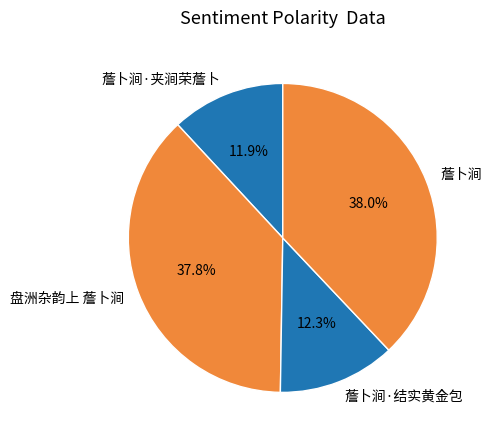

To the nearest percent, what percentage of the pie is 薝卜涧?

38%